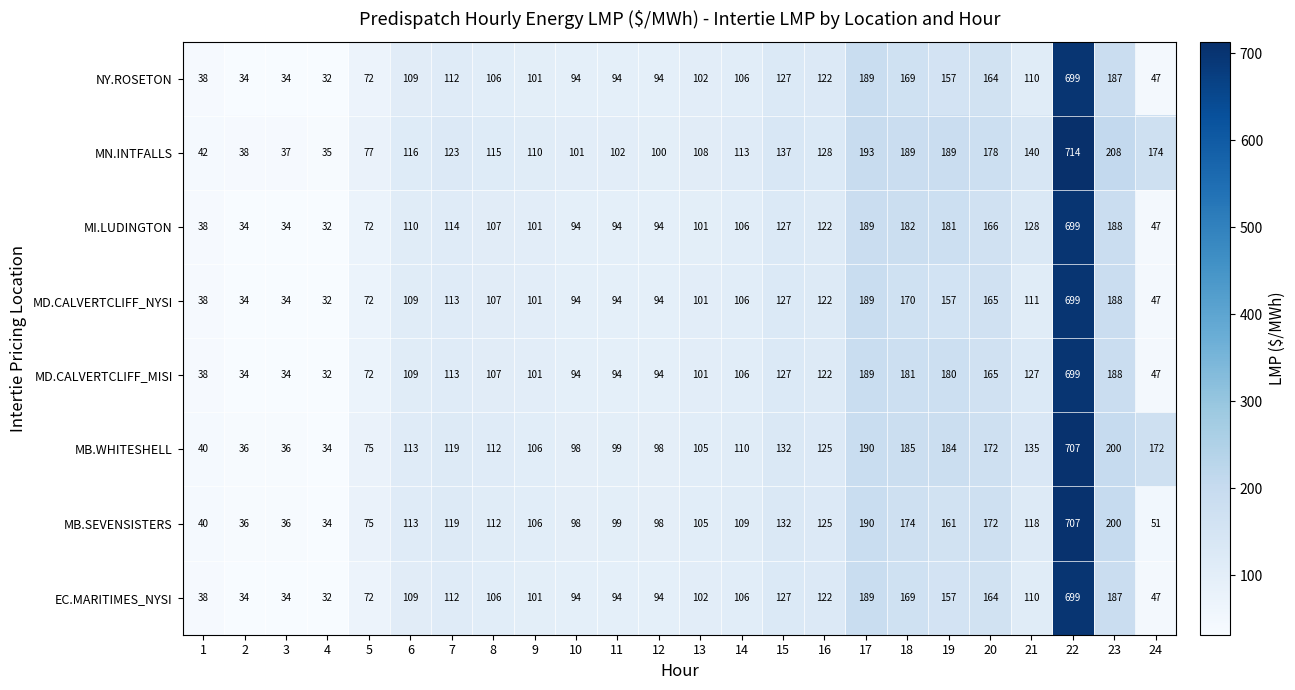

At which label does MB.SEVENSISTERS reach its minimum?

4